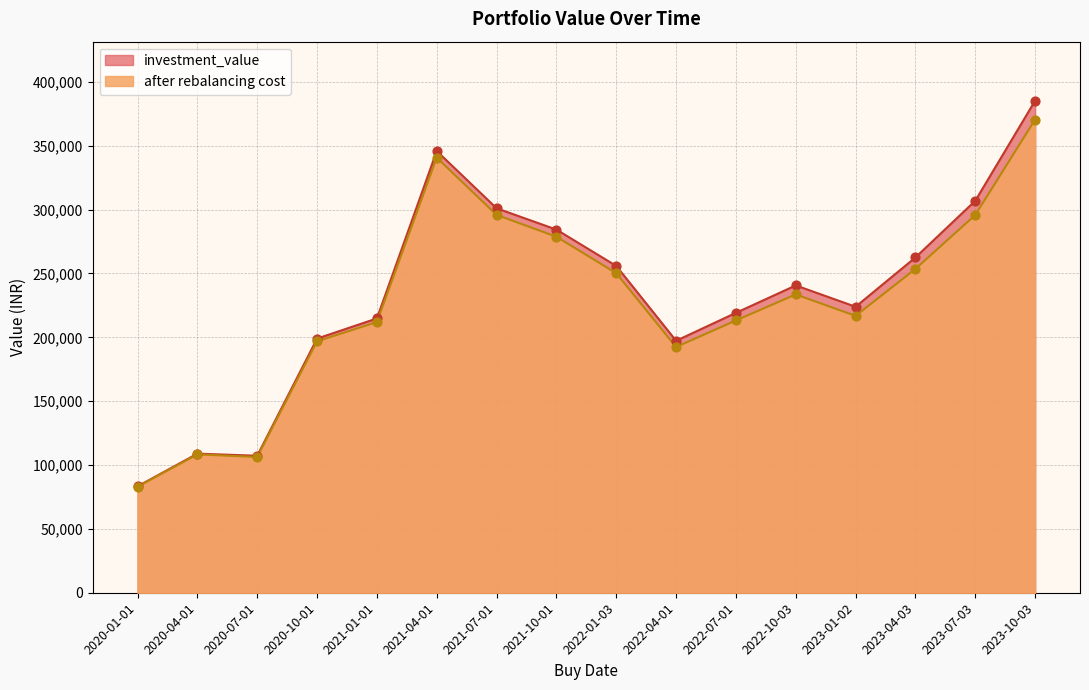

Is the value of investment_value at 2021-04-01 greater than the value of after rebalancing cost at 2023-07-03?

Yes